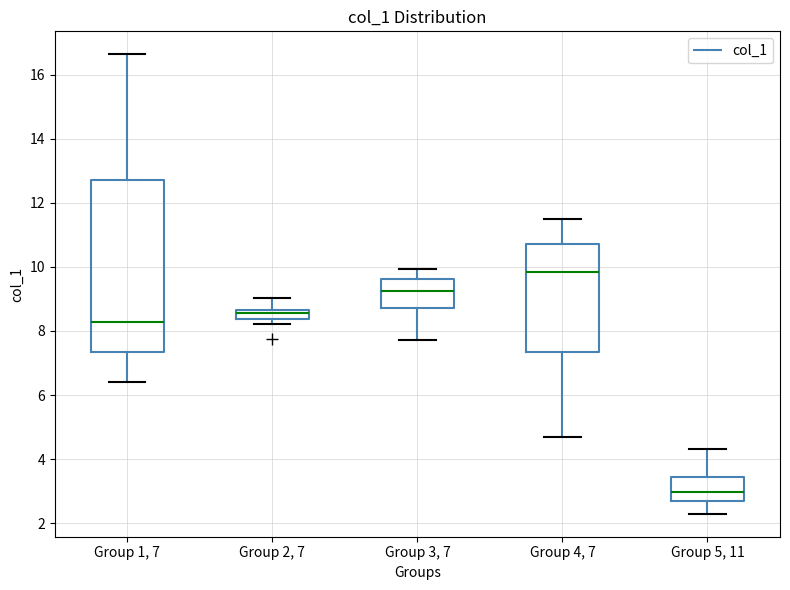

Which box is the tallest, from its lower edge to its upper edge?

Group 1, 7